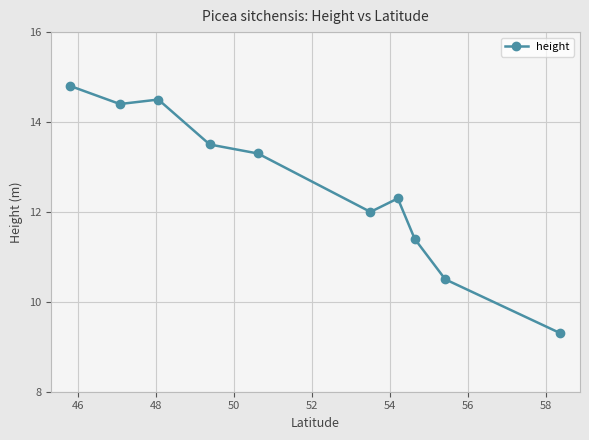

What is the difference between the maximum and minimum values?

5.5